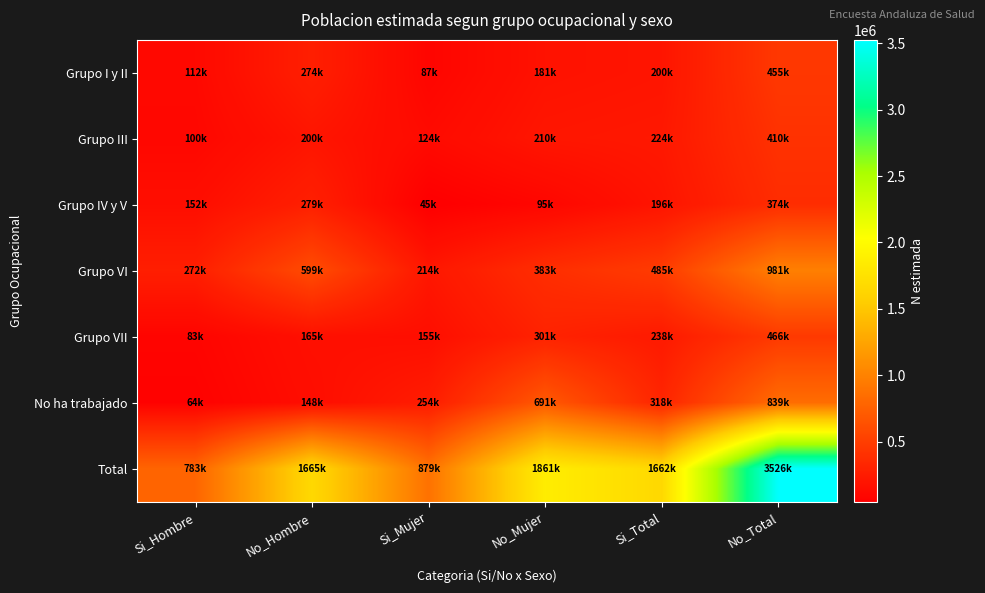

Which series has the largest total across all categories?

Total